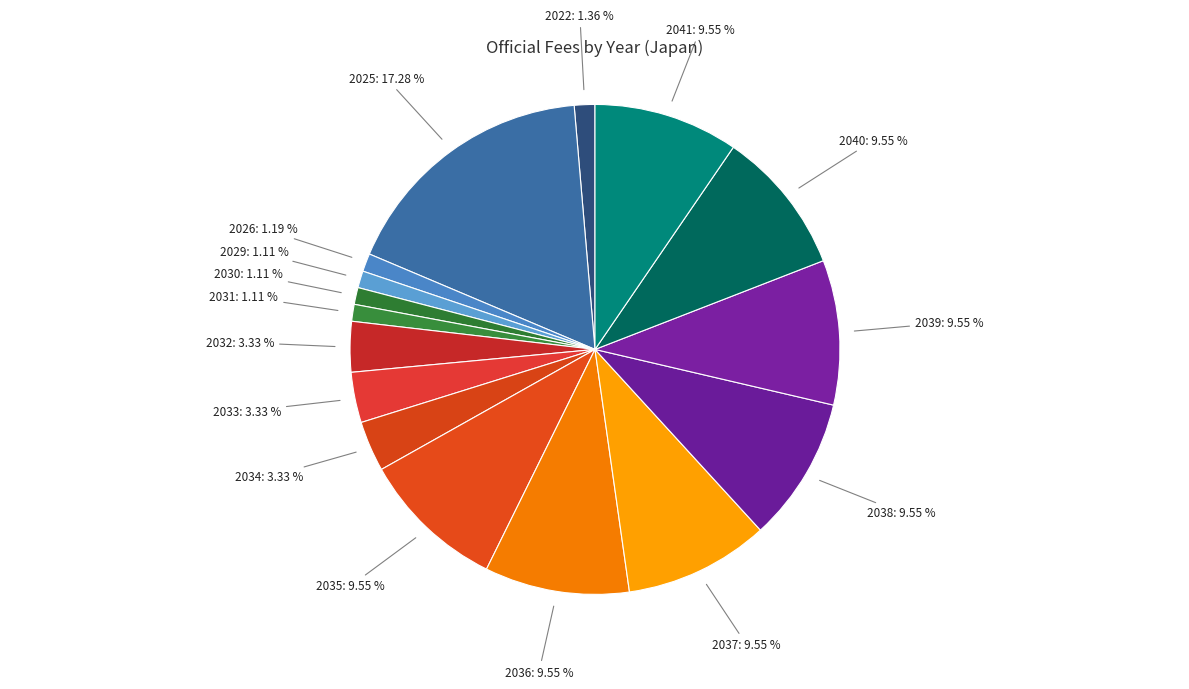

Is there any slice that represents more than half of the pie?

No